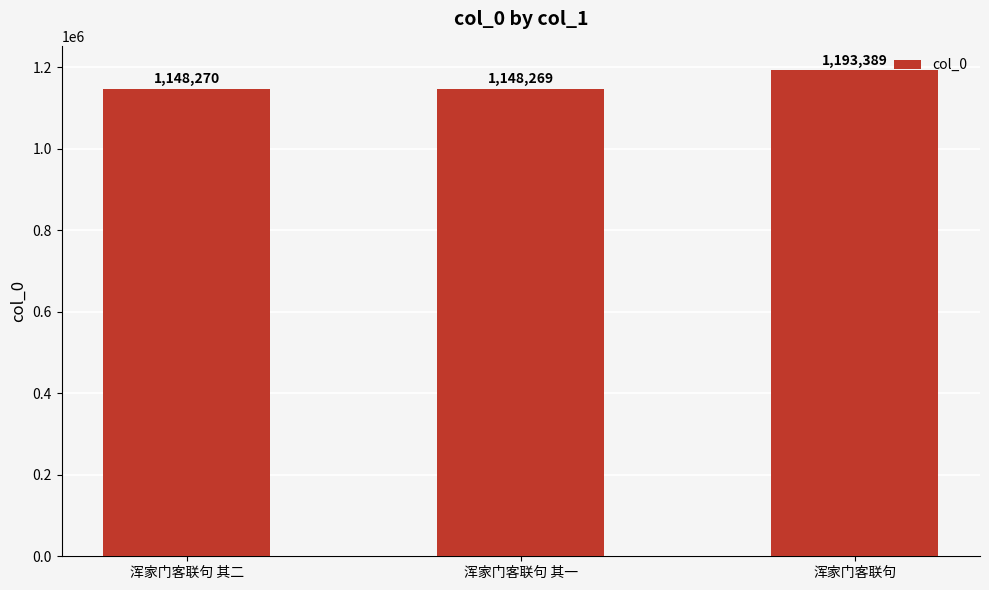

Reading left to right, transcribe all the data shown in this chart.

浑家门客联句 其二=1148270	浑家门客联句 其一=1148269	浑家门客联句=1193389